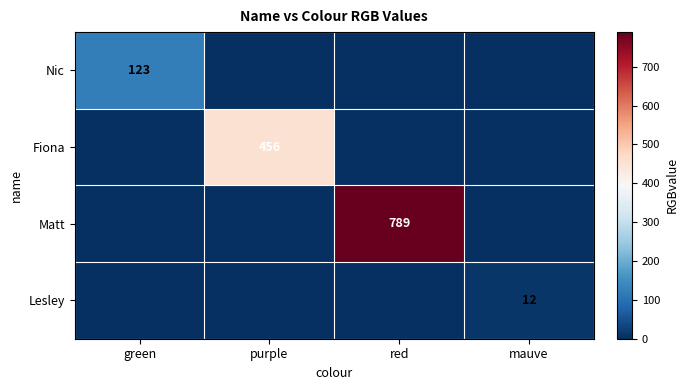

The Fiona series shows 456 at purple. True or false?

True